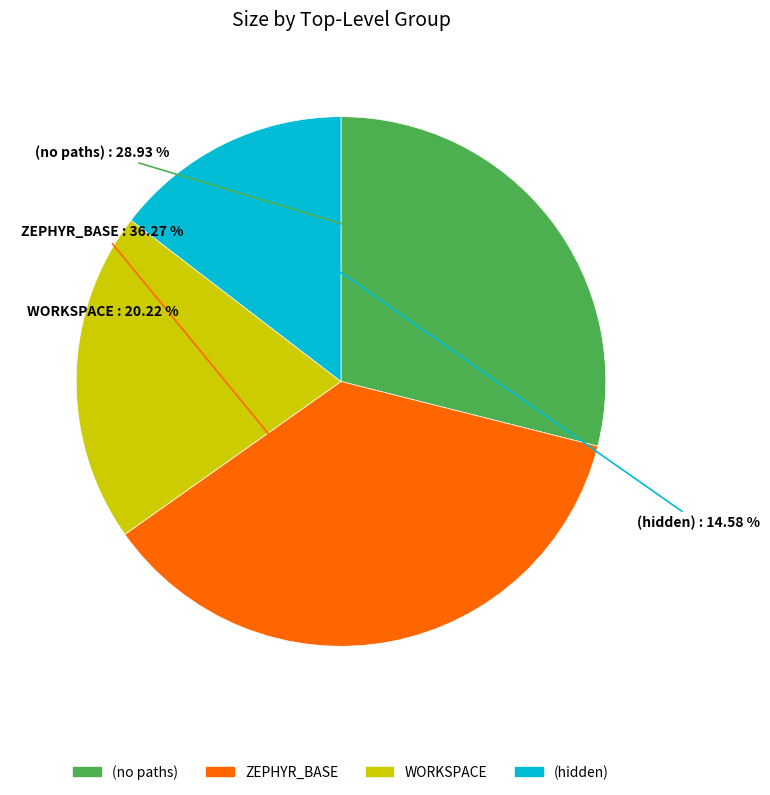

How many segments does this pie chart have?

4